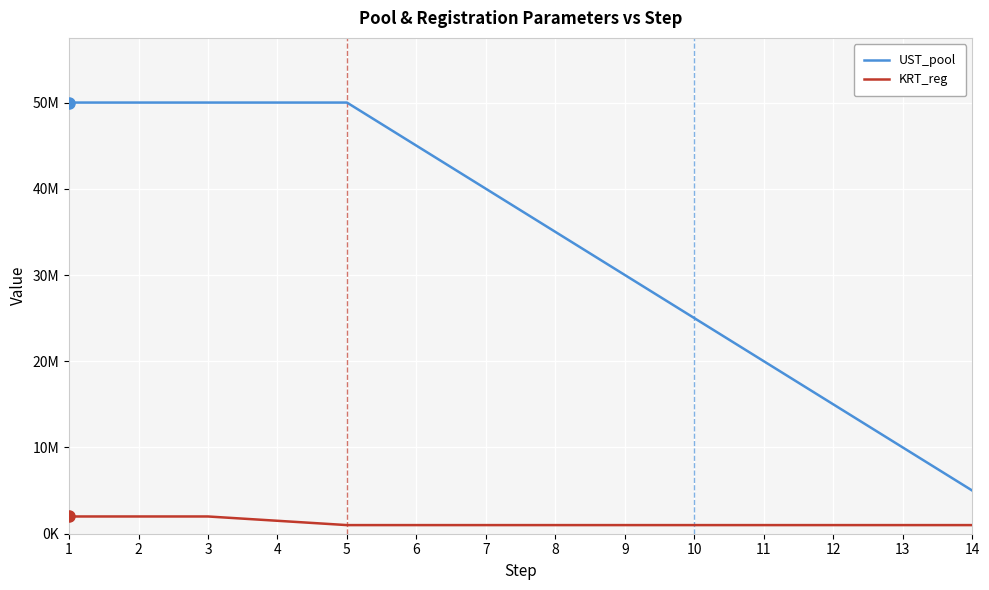

True or false: UST_pool and KRT_reg intersect in this chart.

False